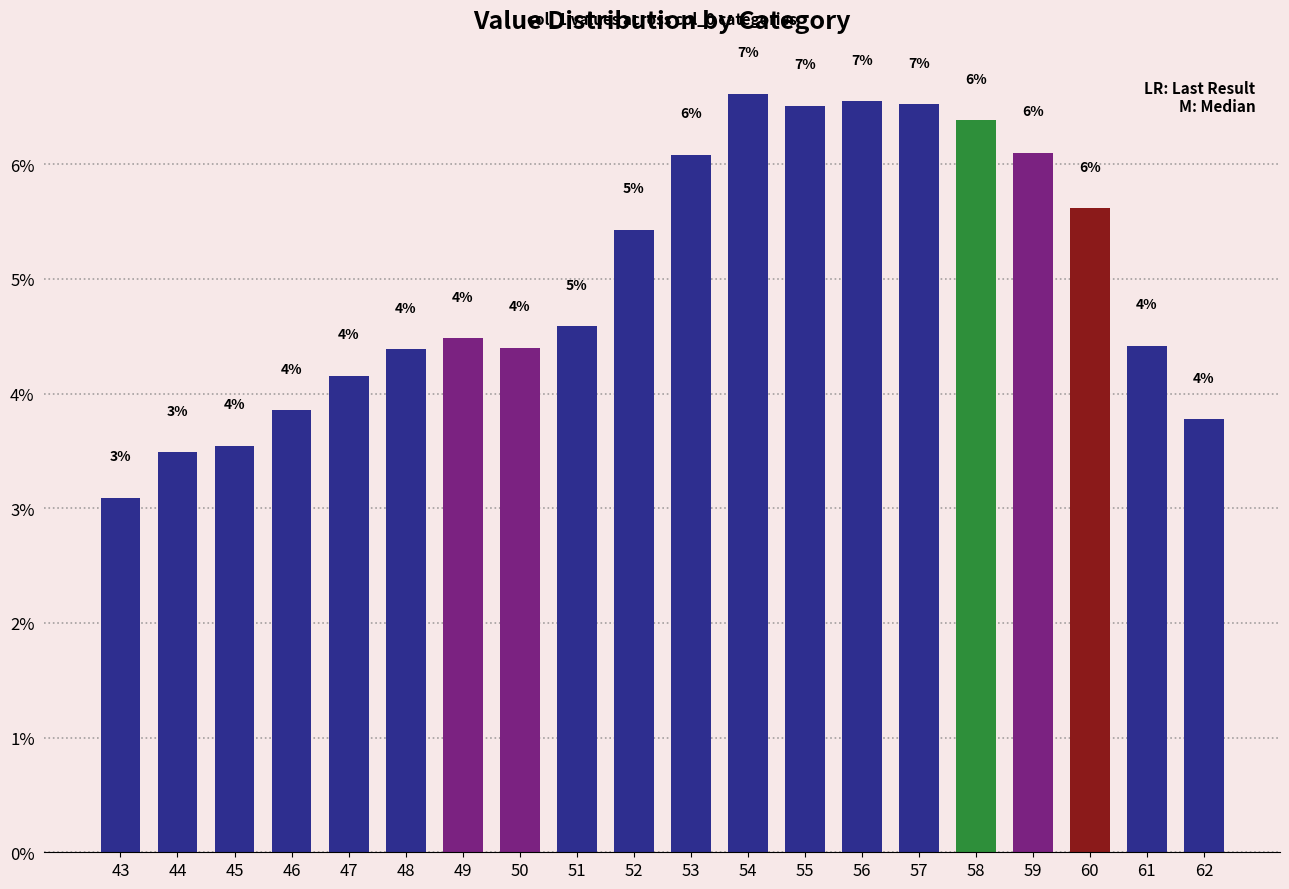

Are the bars grouped side by side (vs. stacked)?

No